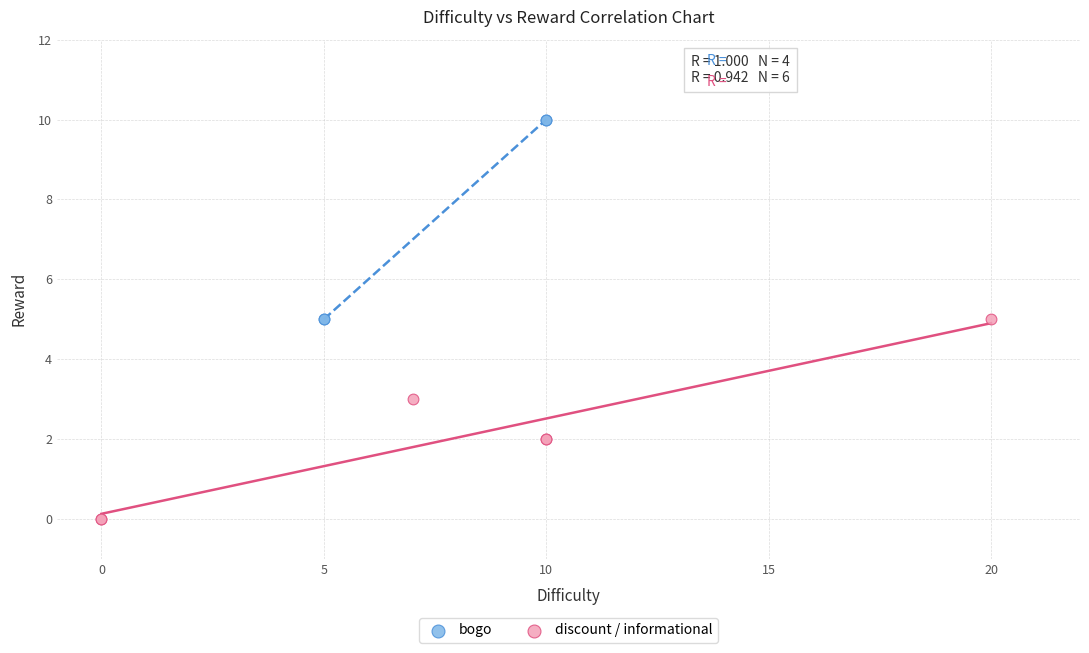

Which series reaches the minimum Y coordinate?

discount / informational